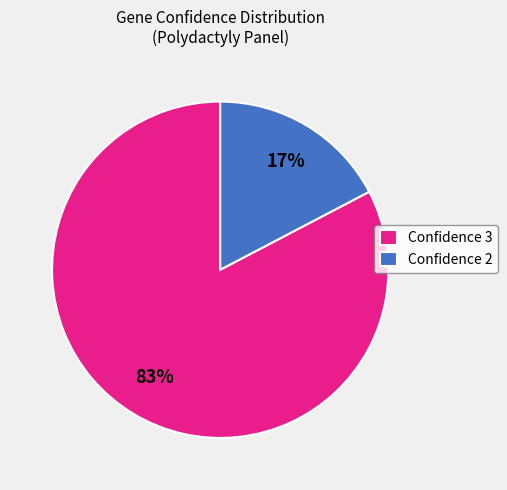

Is there a majority slice in this chart?

Yes